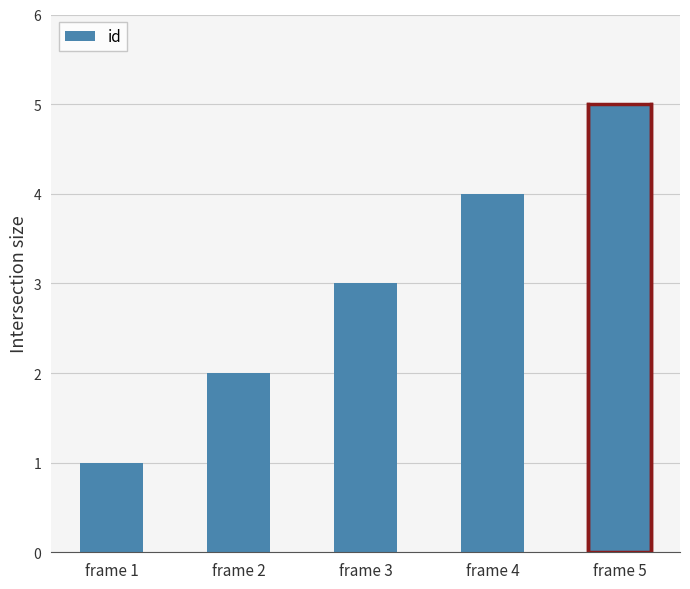

How many bars are there in total?

5